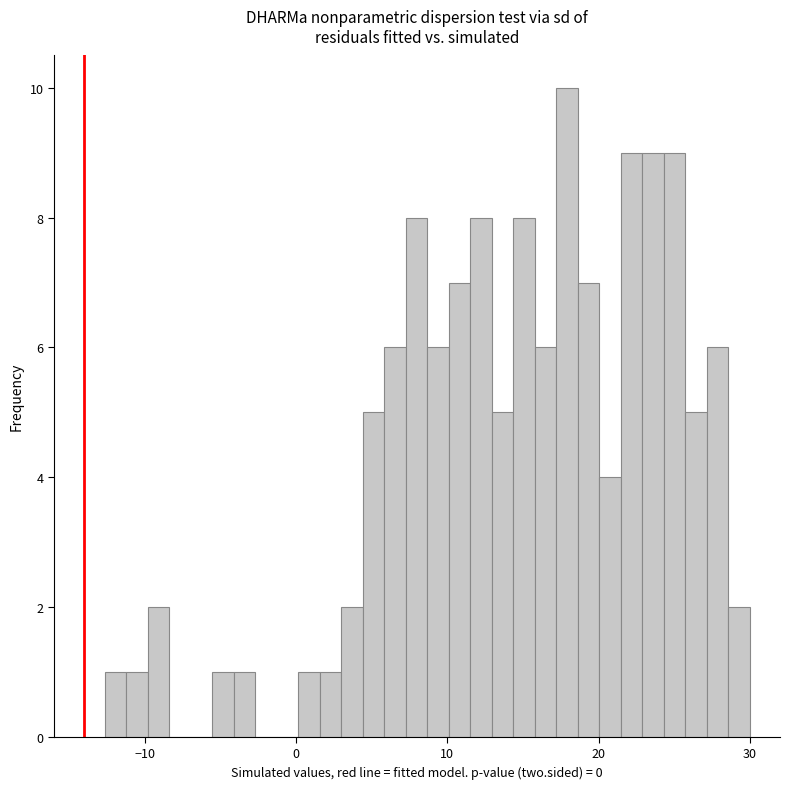

Read against the x-axis, roughly where is the centre of the tallest bar?

18